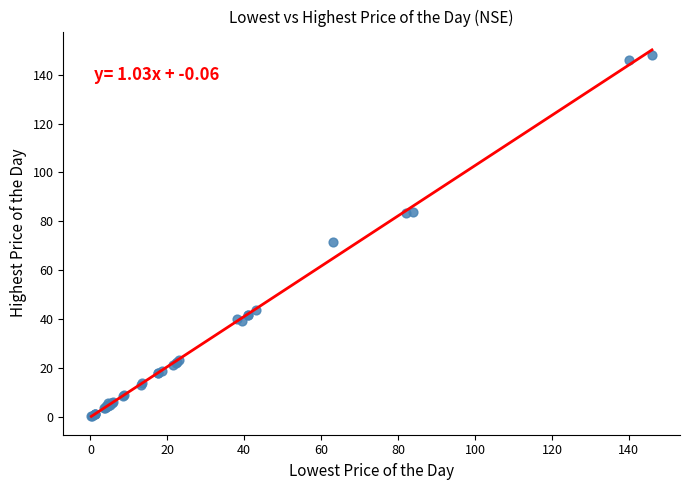

What Y value in the scatter plot is closest to 74?

71.5